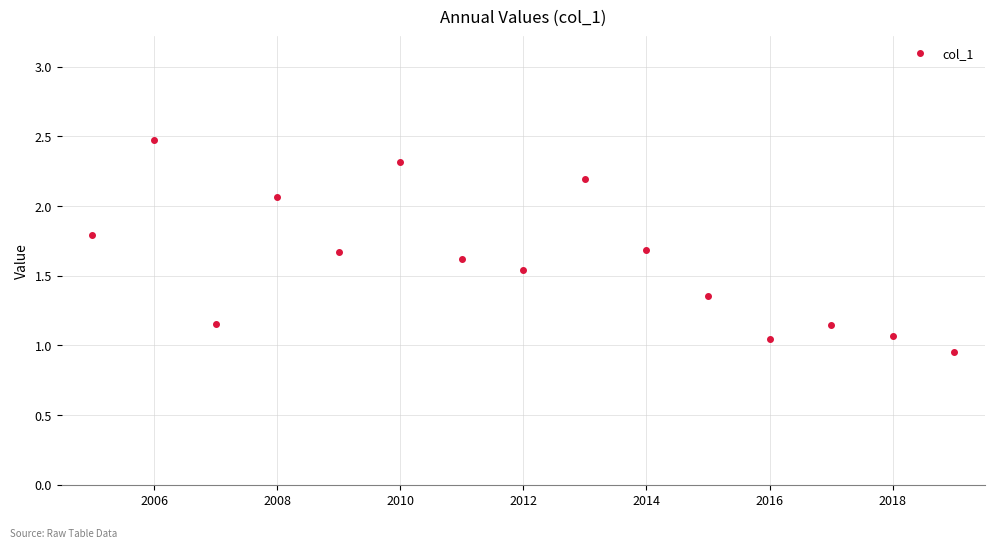

What is the greatest value displayed?

2.5